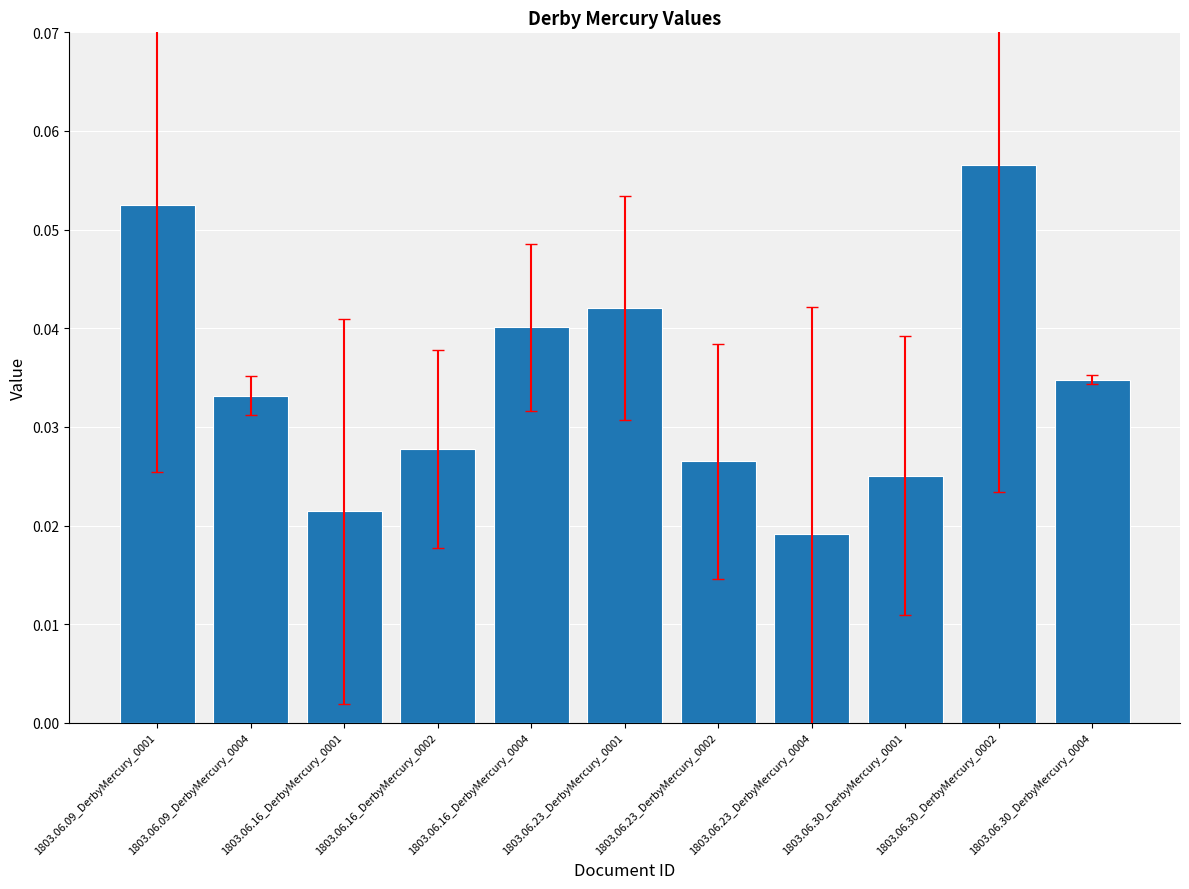

List the labels in order of value, smallest first.

1803.06.23_DerbyMercury_0004, 1803.06.16_DerbyMercury_0001, 1803.06.30_DerbyMercury_0001, 1803.06.23_DerbyMercury_0002, 1803.06.16_DerbyMercury_0002, 1803.06.09_DerbyMercury_0004, 1803.06.30_DerbyMercury_0004, 1803.06.16_DerbyMercury_0004, 1803.06.23_DerbyMercury_0001, 1803.06.09_DerbyMercury_0001, 1803.06.30_DerbyMercury_0002